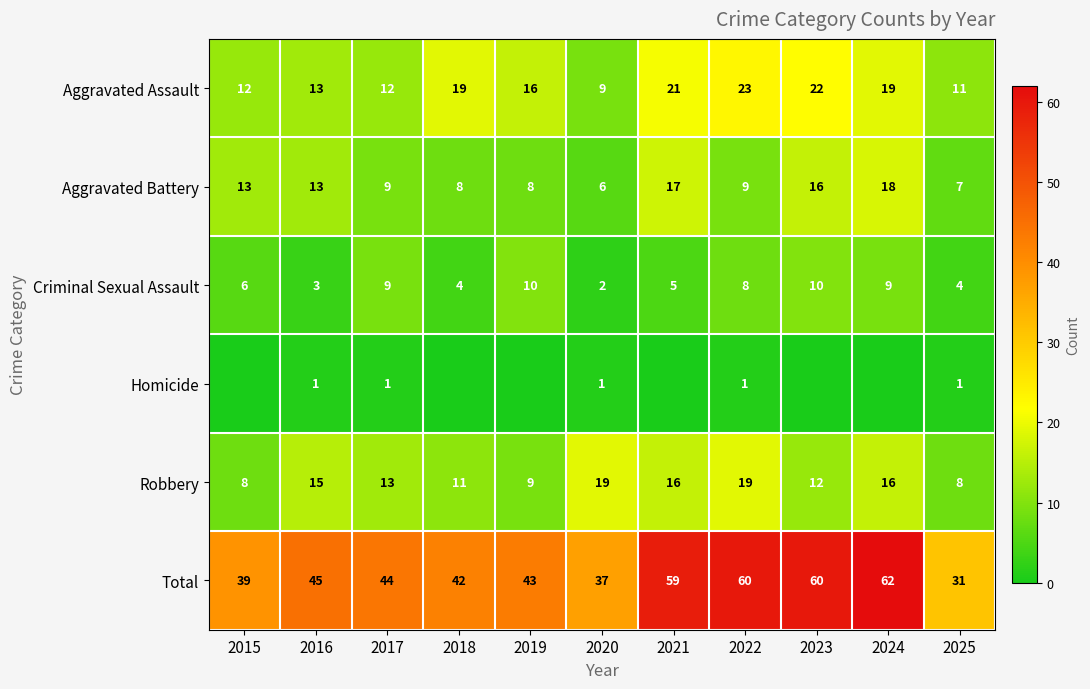

At which label is Robbery closest to 13?

2017